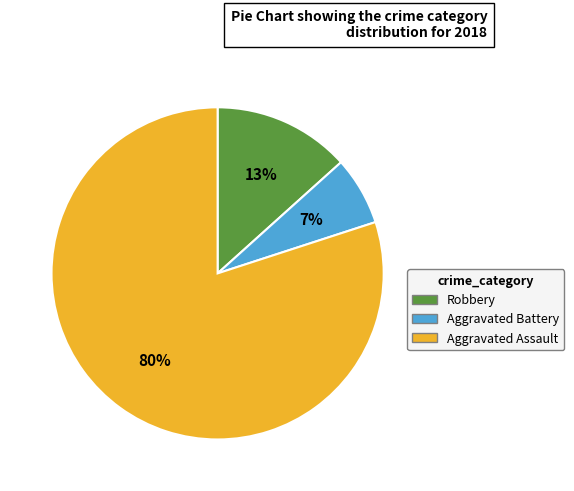

To the nearest percent, what is the difference between the Aggravated Assault and Robbery slice percentages?

67%